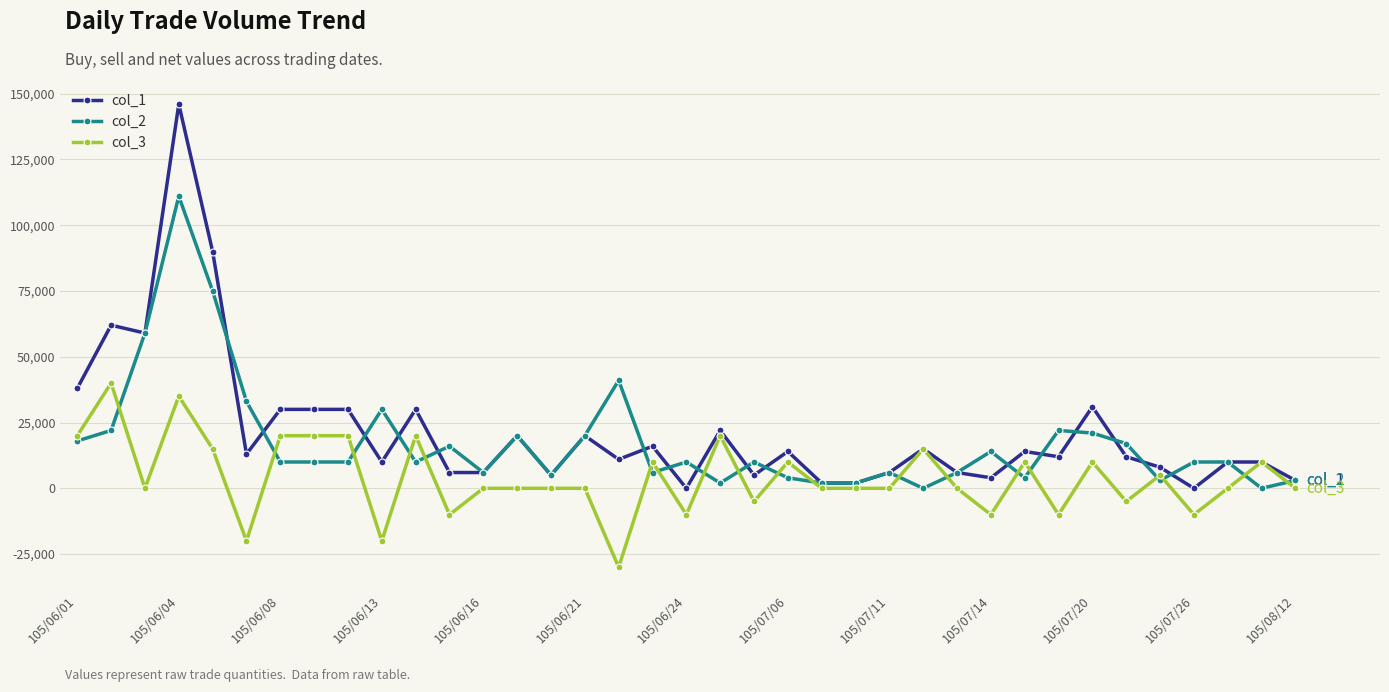

List the series in order of their overall mean, highest first.

col_1, col_2, col_3